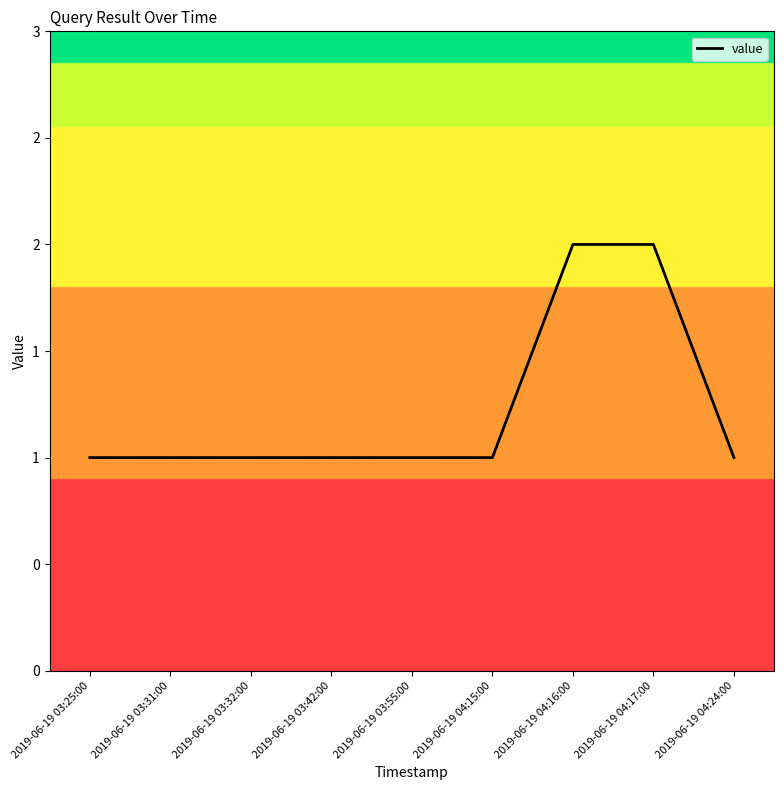

Does the chart have visible grid lines?

No